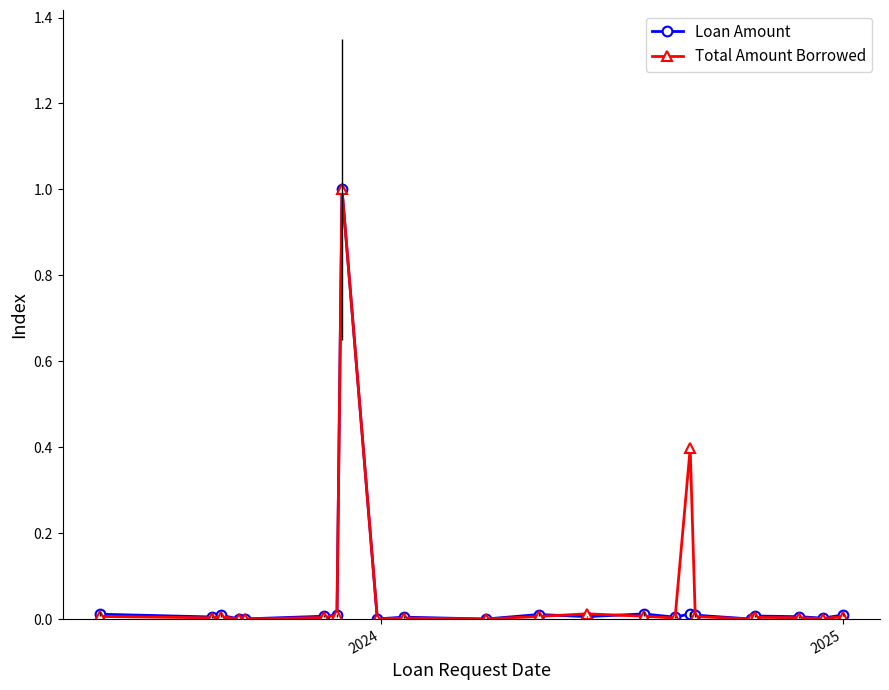

True or false: Total Amount Borrowed has more than 0 points higher than both neighbors.

True